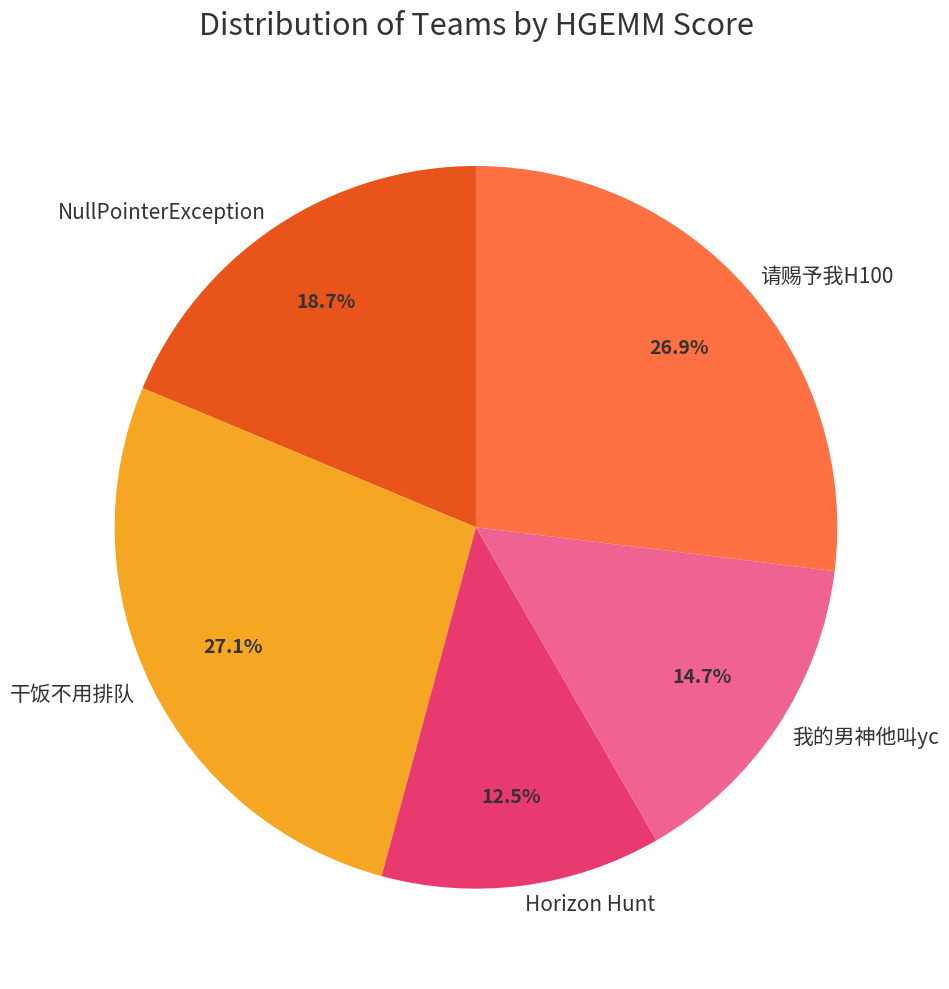

Is it true that 干饭不用排队 is 34% of the pie?

False